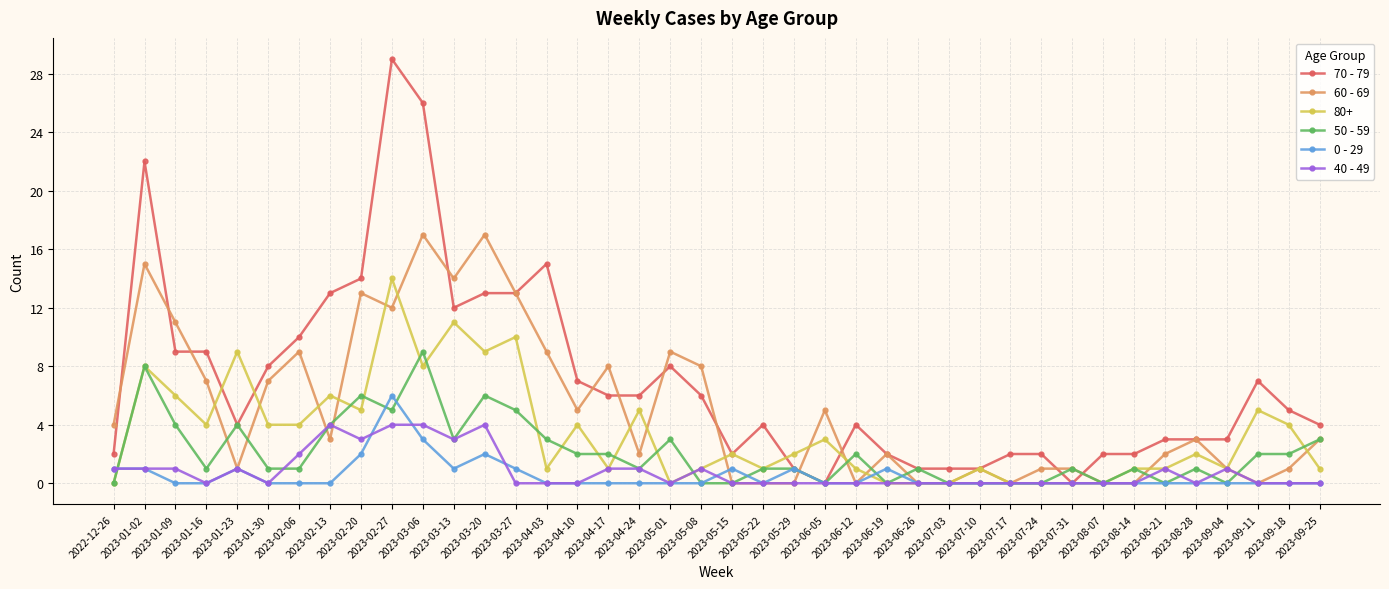

What is the label of the 8th point from the left?

2023-02-13